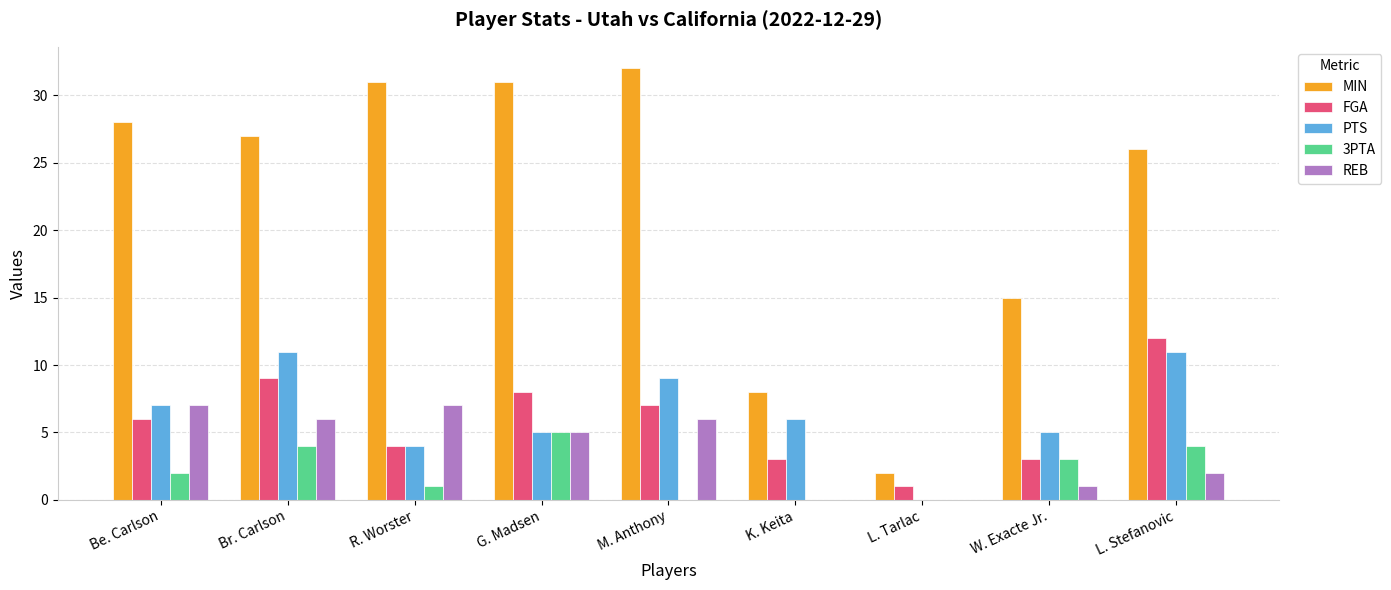

The value of REB at L. Tarlac is -3. True or false?

False